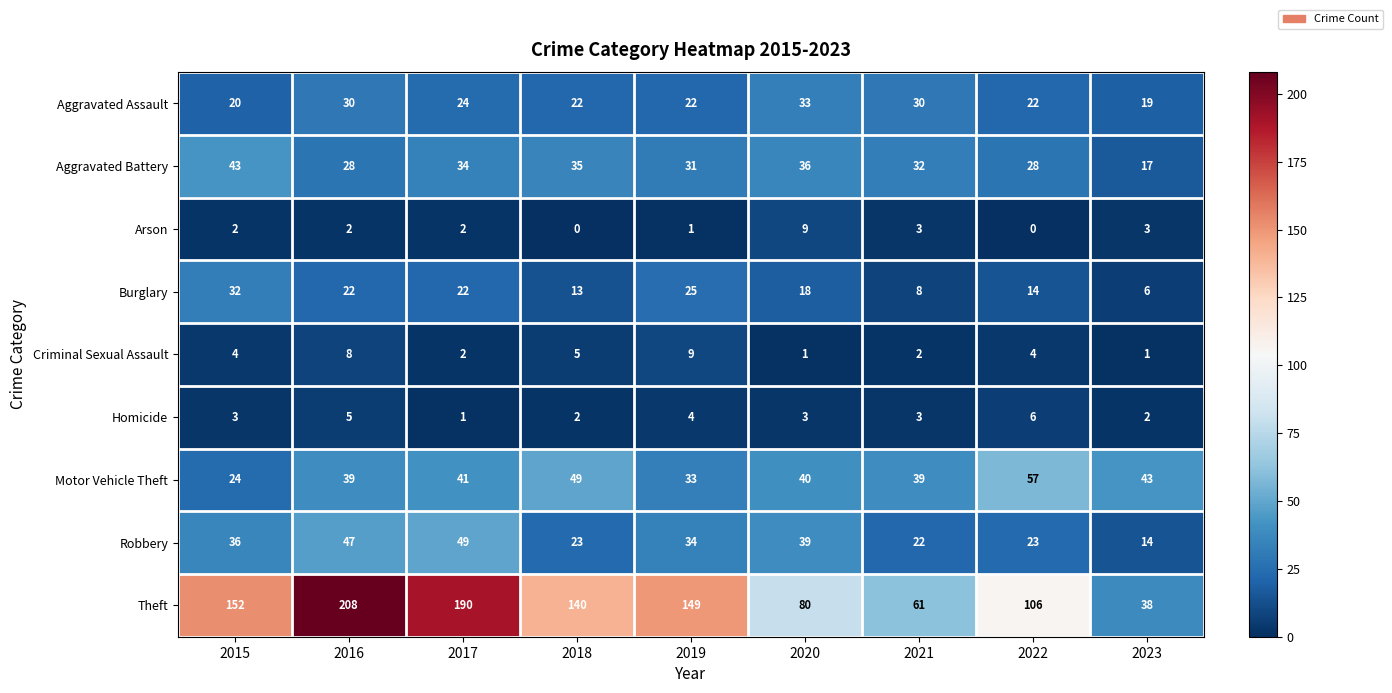

Count the Homicide values in the range 2 to 4.

6